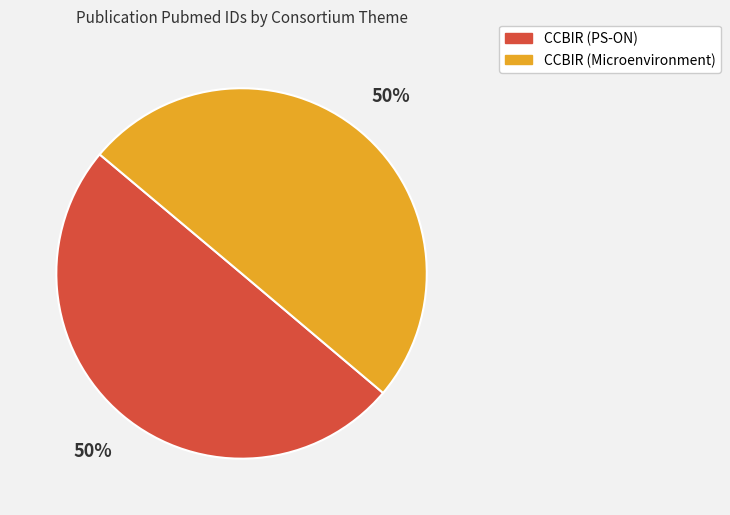

True or false: CCBIR (Microenvironment) accounts for 45% of the total.

False